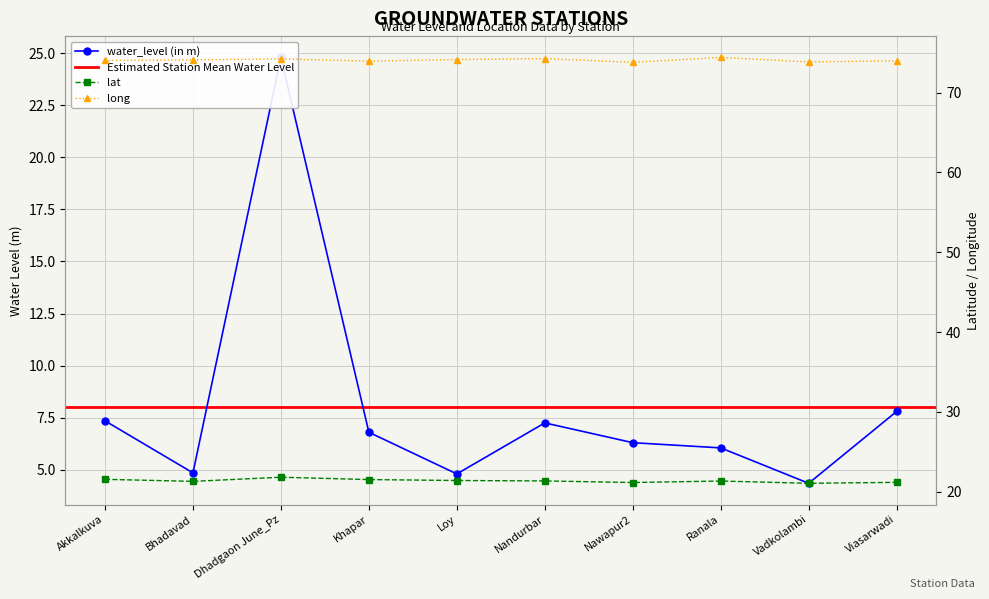

What is the label of the 4th point from the left?

Khapar